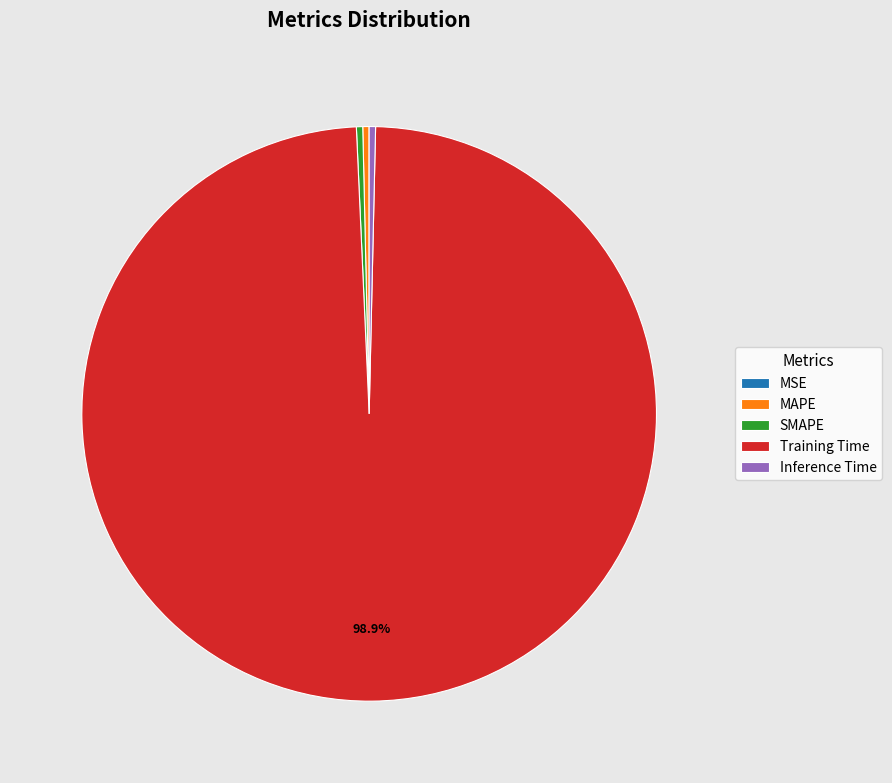

Between Training Time and MAPE, which is larger?

Training Time